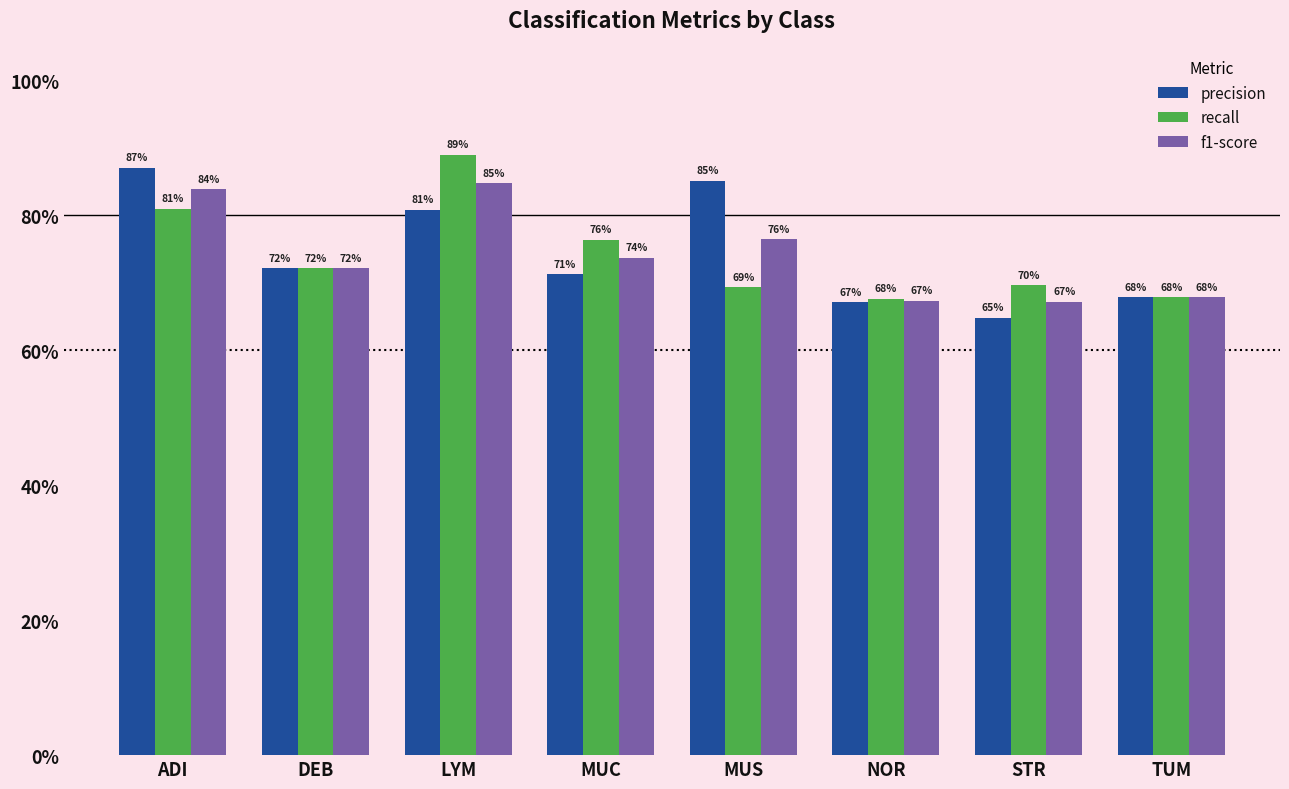

Which series changed the most between LYM and NOR?

recall